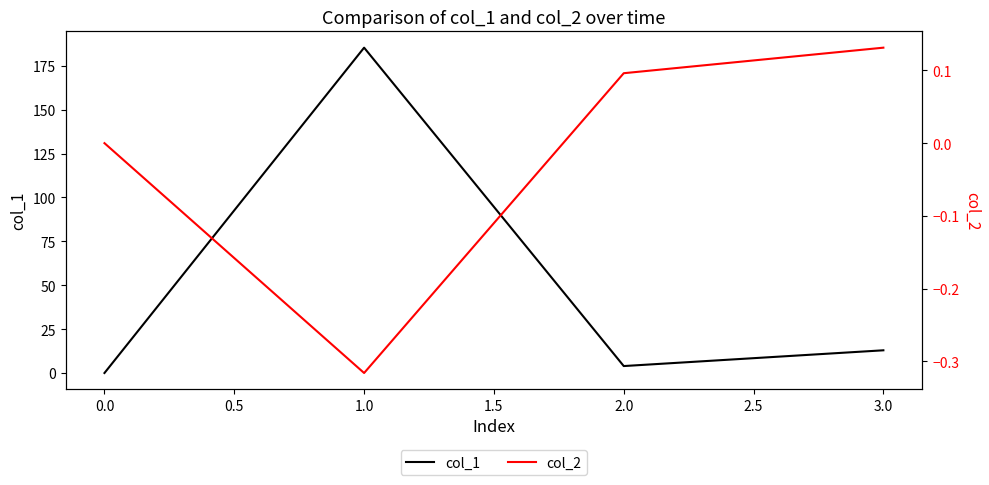

Is the value of col_1 at 0.0 greater than the value of col_2 at 0.0?

Yes